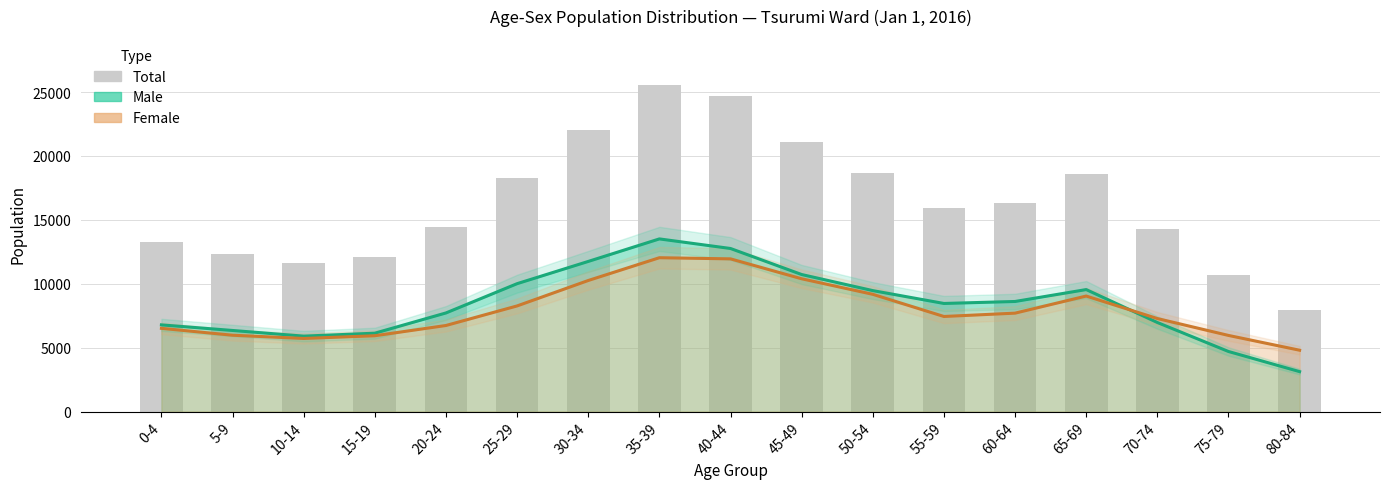

What is the label of the 4th bar from the left?

15-19